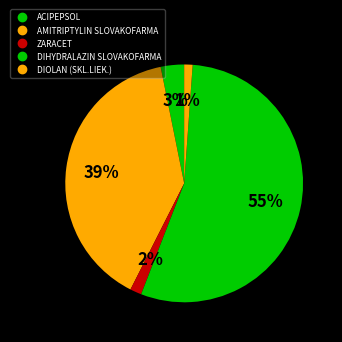

What is the largest slice in the pie chart?

DIHYDRALAZIN SLOVAKOFARMA